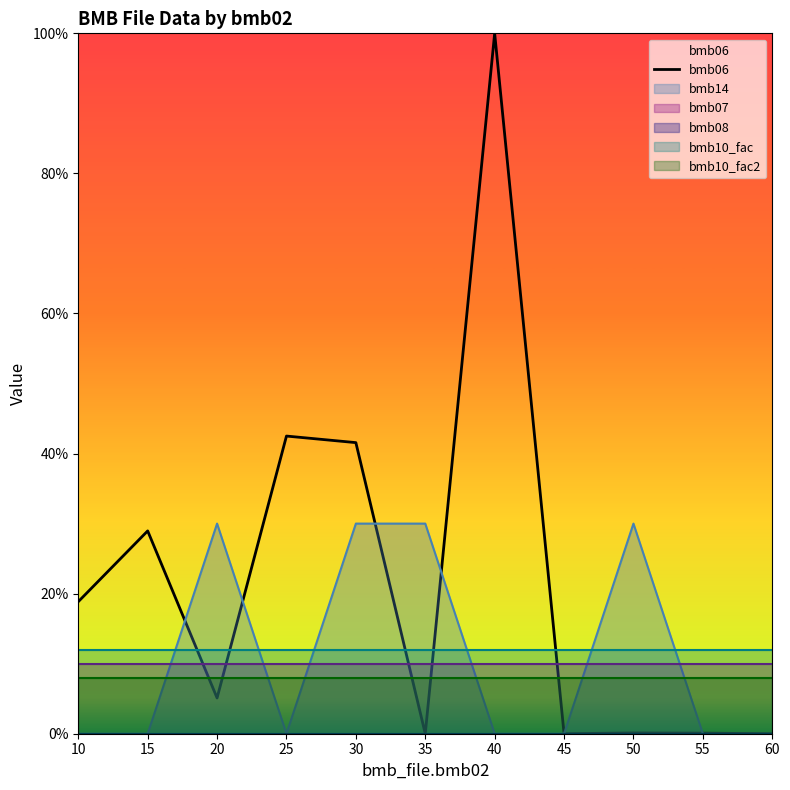

What is the sum of the values at 40 and 25?

142.5